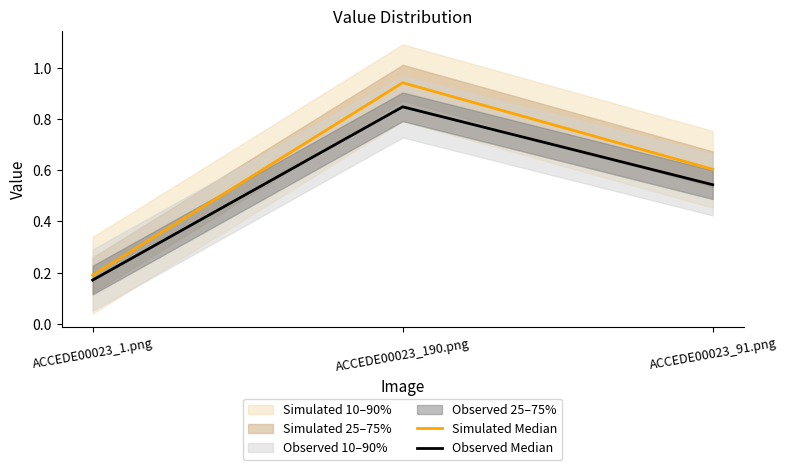

List the labels in order of Observed Median value, smallest first.

ACCEDE00023_1.png, ACCEDE00023_91.png, ACCEDE00023_190.png